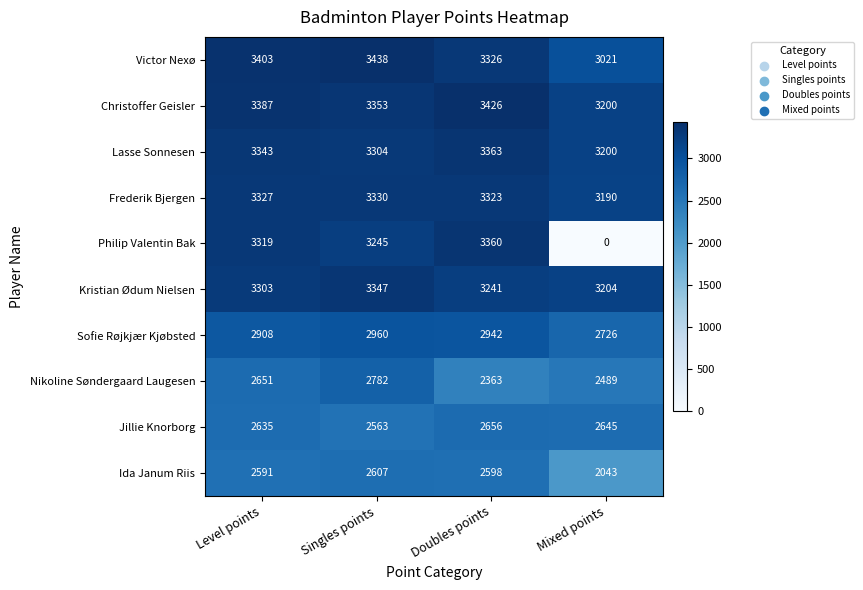

What value does the Ida Janum Riis series have at Singles points?

2607